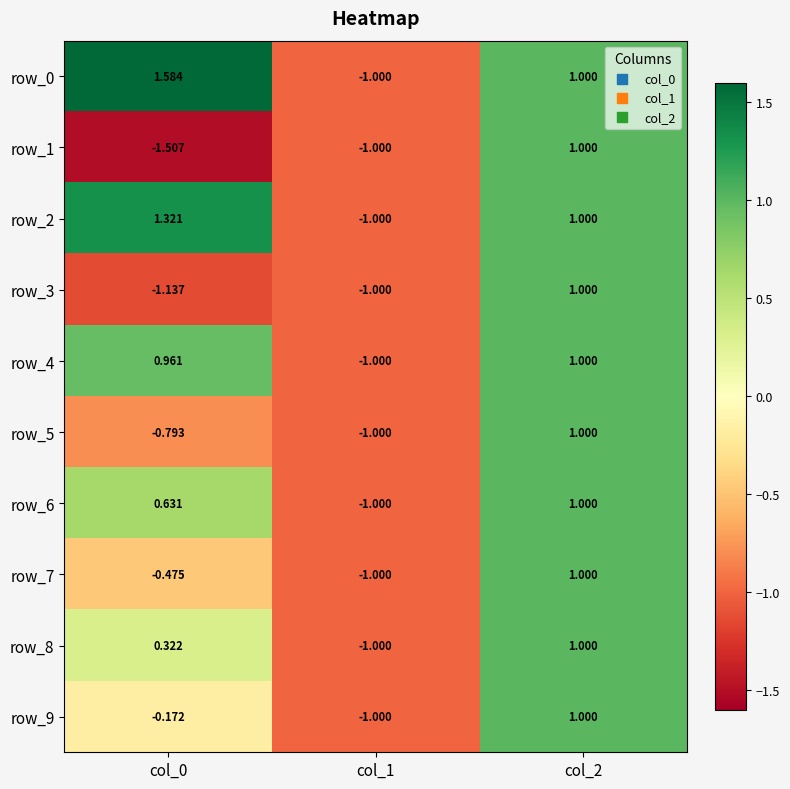

Is the value of row_9 at col_0 greater than the value of row_0 at col_1?

Yes